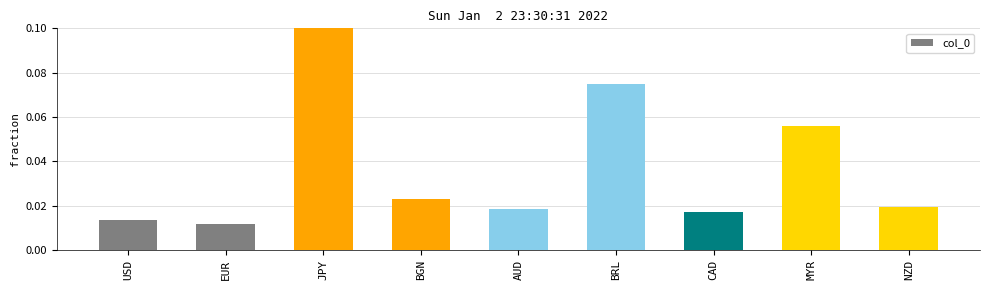

What is the label of the 4th bar from the left?

BGN